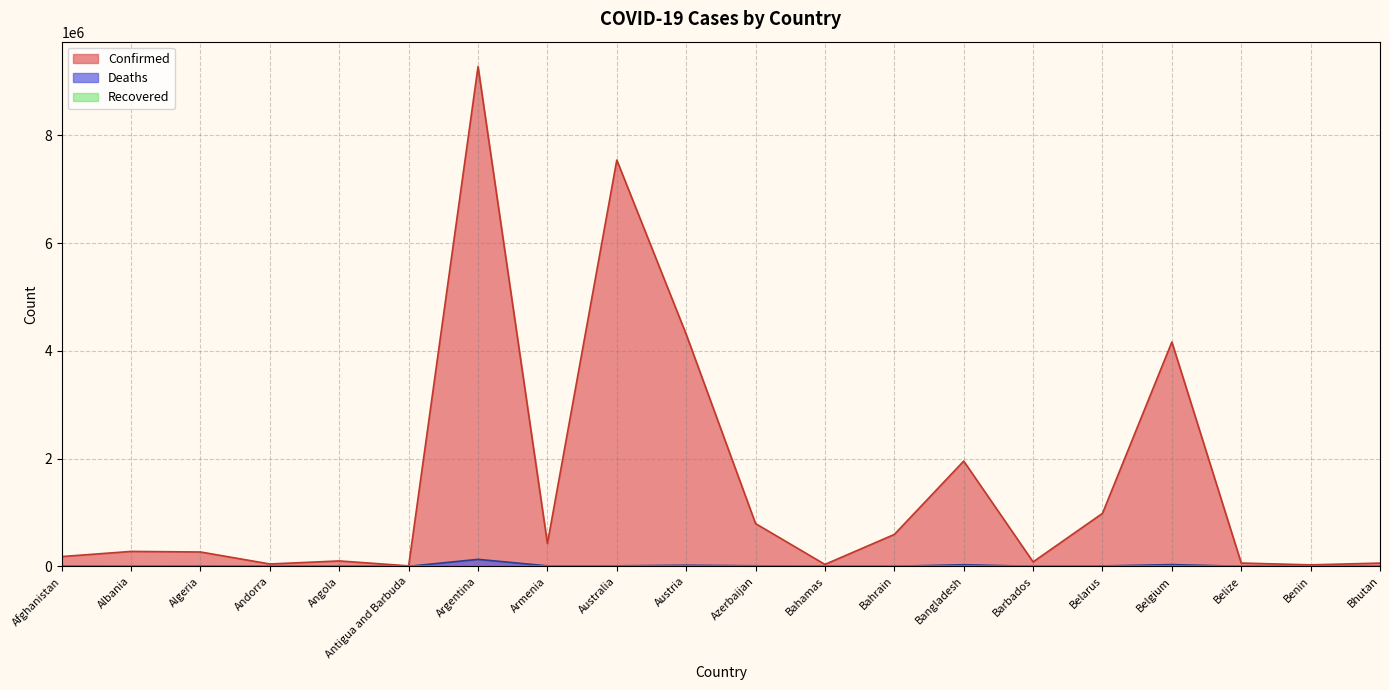

Is the value of Deaths at Bahamas greater than the value of Confirmed at Austria?

No